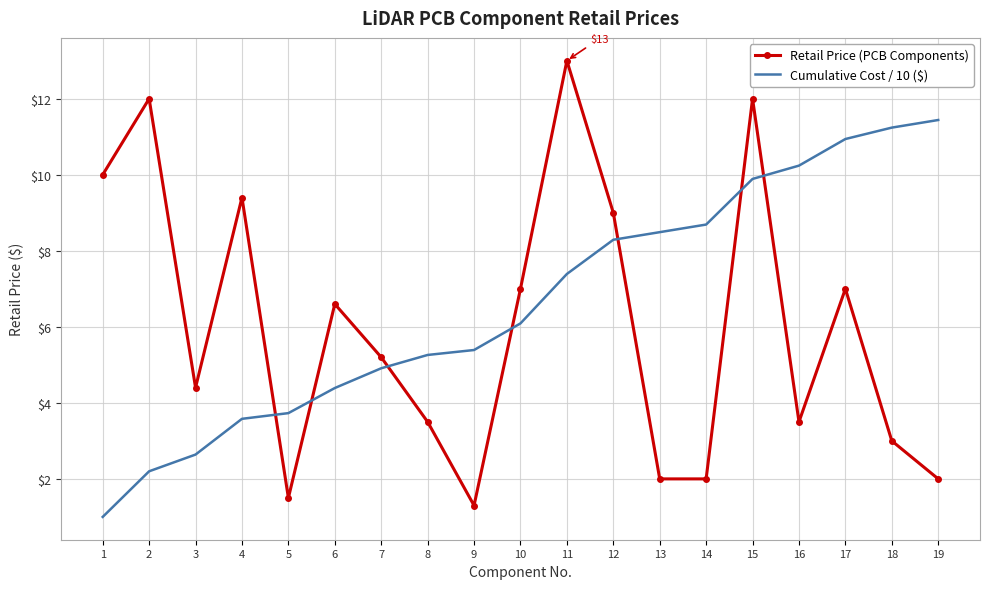

How many times do Retail Price (PCB Components) and Cumulative Cost / 10 ($) cross each other?

7